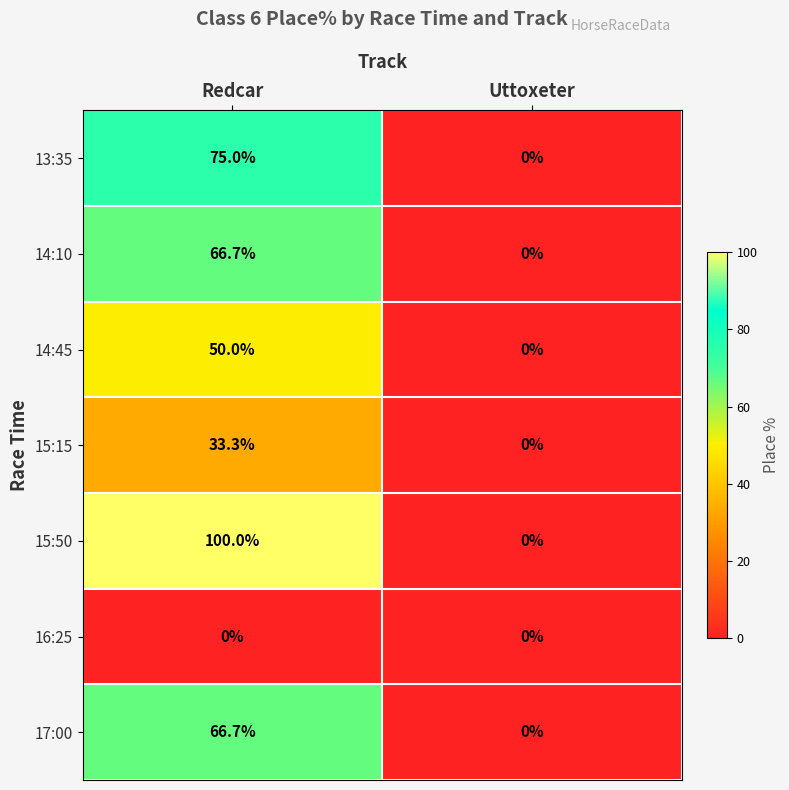

What is the sum of the 14:45 values at Redcar and Uttoxeter?

50.0